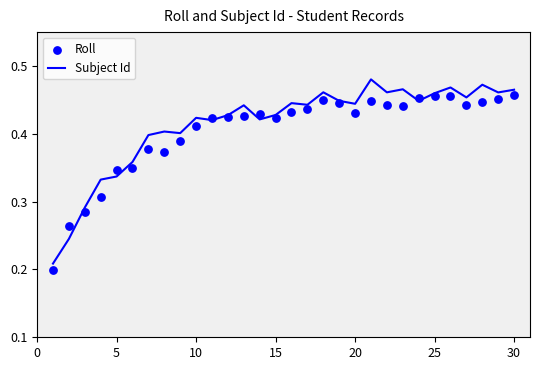

Which series contains the highest Y value?

Subject Id